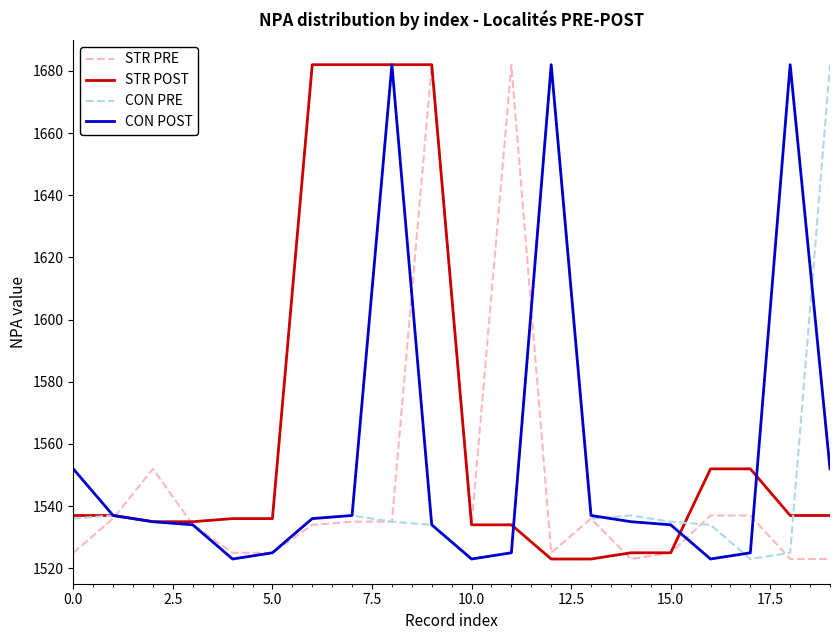

What is the smallest value displayed?

1523